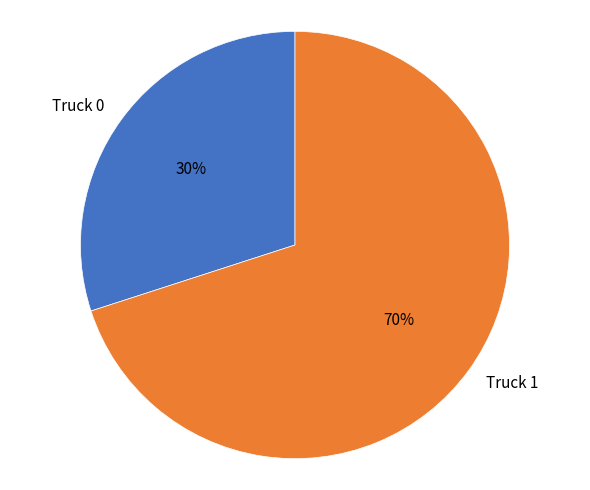

Is there any slice that represents more than half of the pie?

Yes